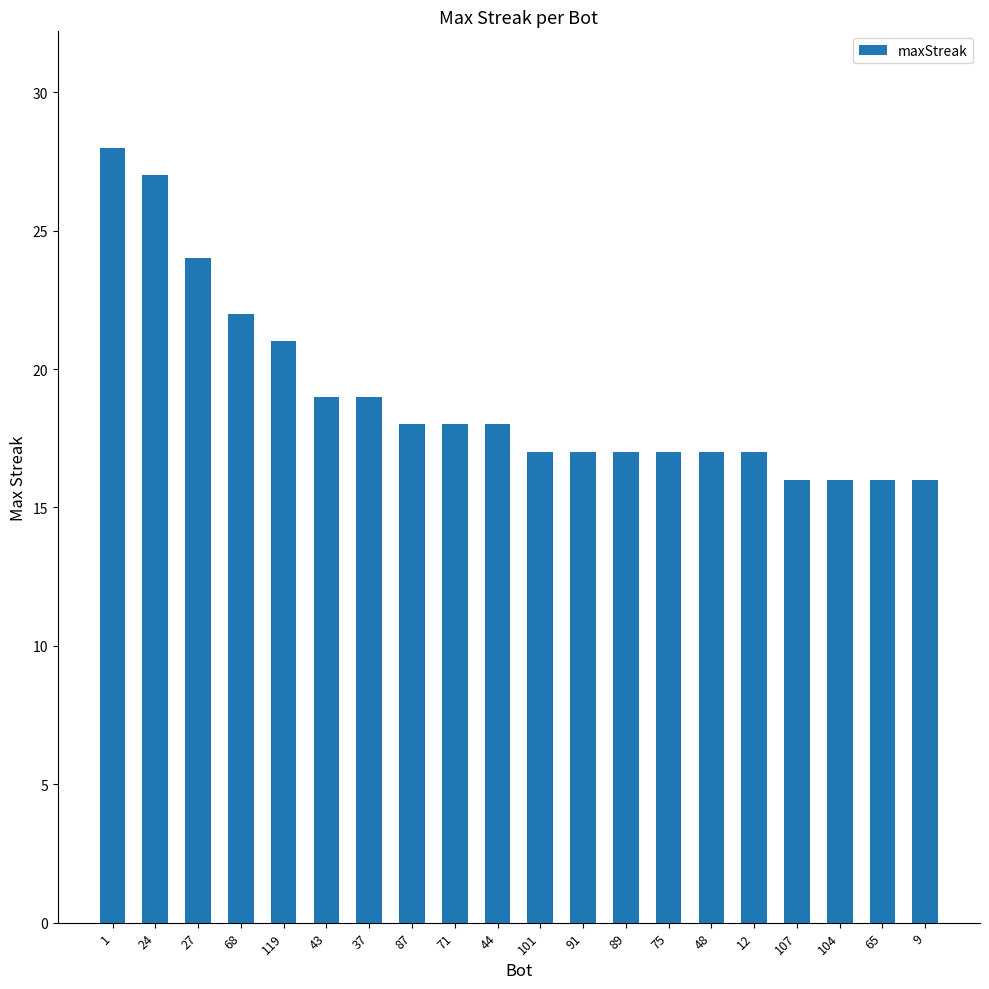

What is the ratio of the value at 37 to the value at 1?

0.7